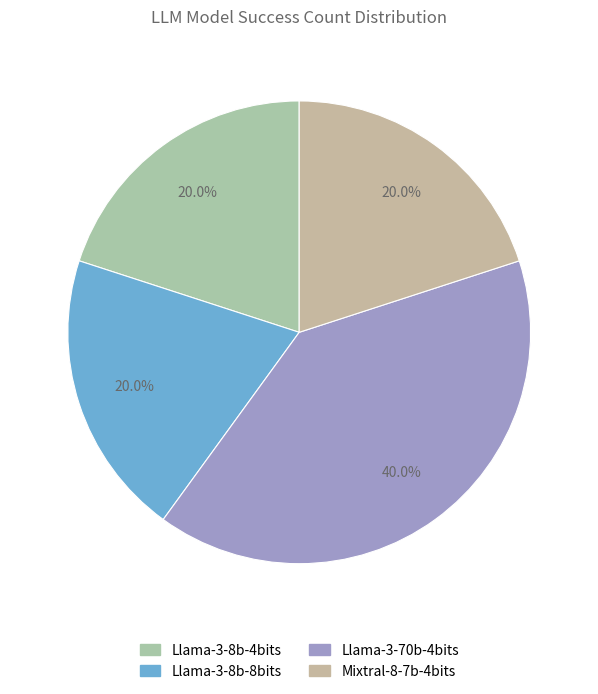

True or false: Llama-3-70b-4bits accounts for 40% of the total.

True